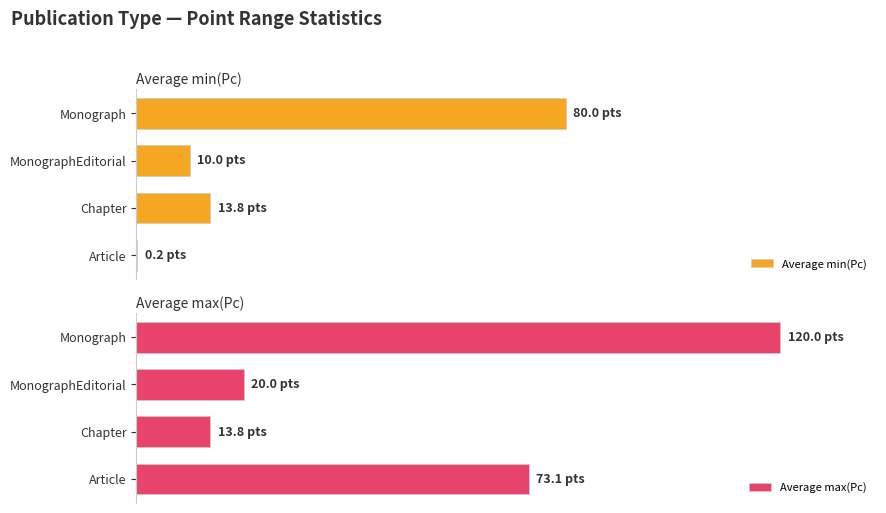

Which category has the lowest value in the Average max(Pc) series?

Chapter